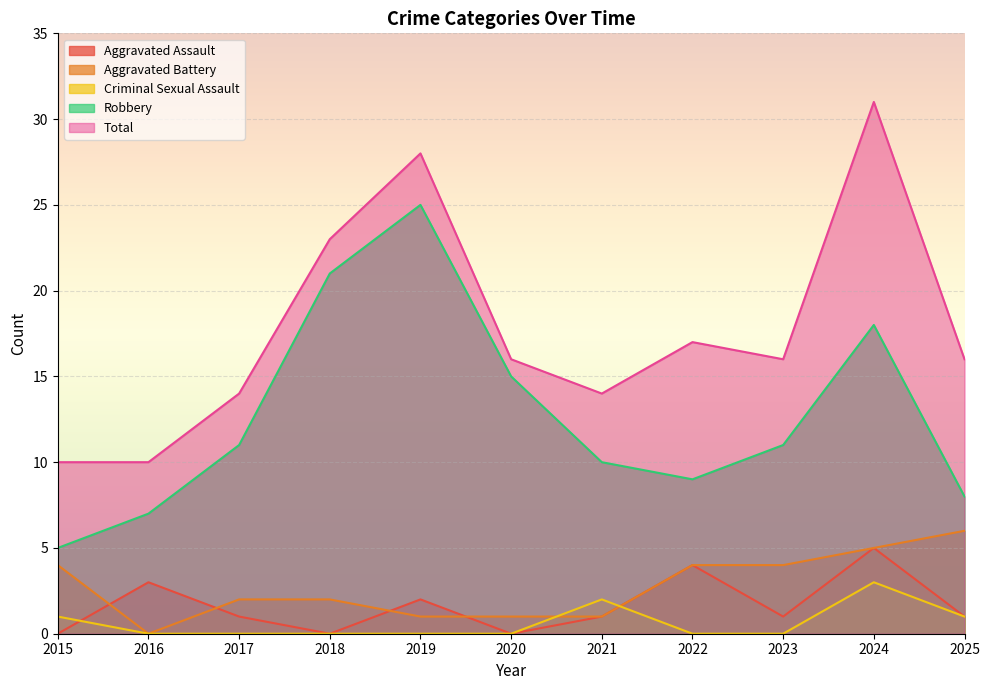

How many values in Aggravated Battery are above zero?

10